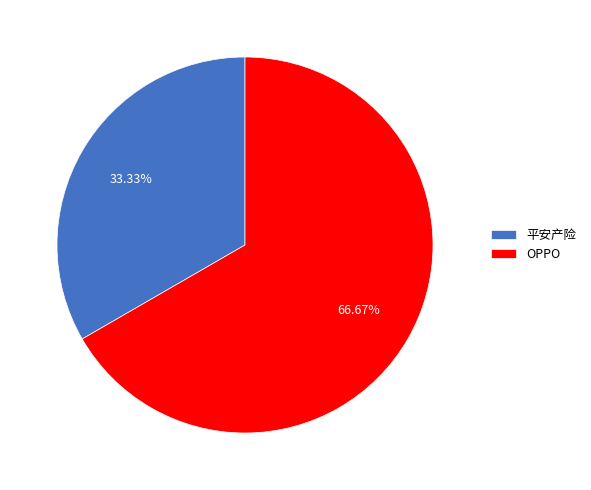

Is it true that OPPO is 72% of the pie?

False